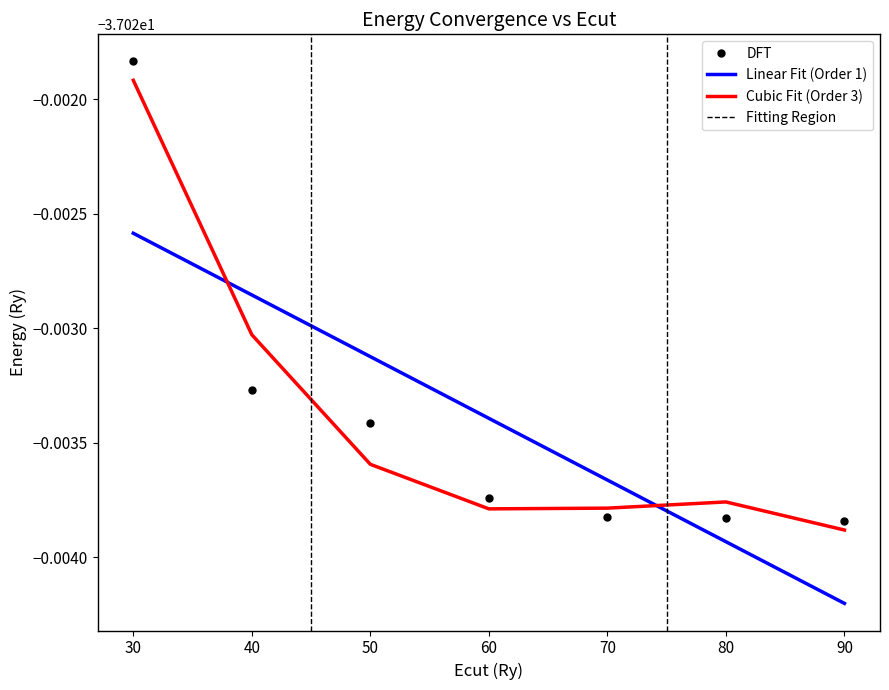

What is the average value?

-37.0